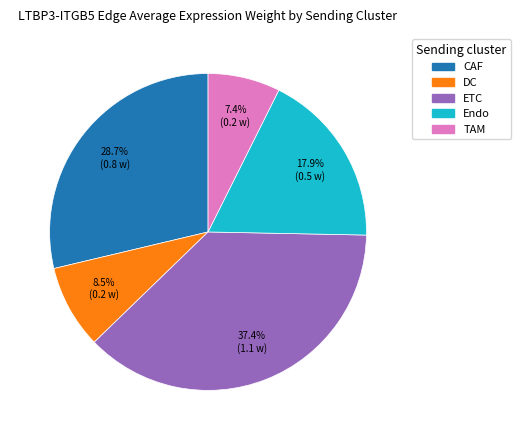

Is there any slice that represents more than half of the pie?

No